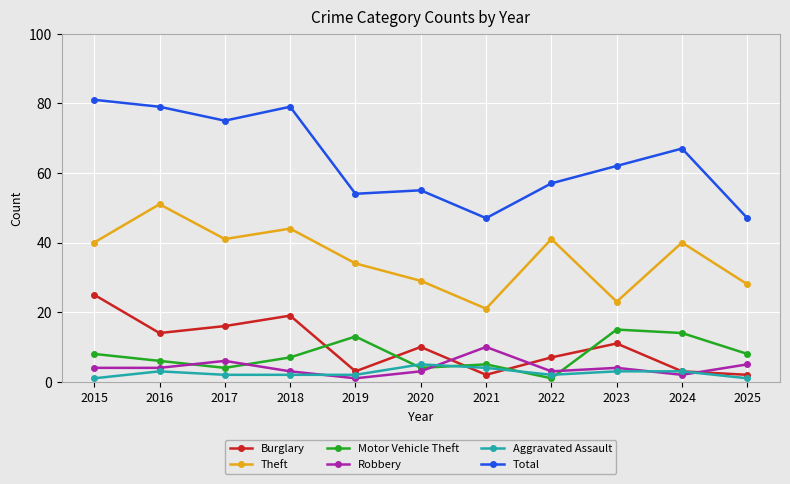

Where is the first local maximum for Aggravated Assault?

2016